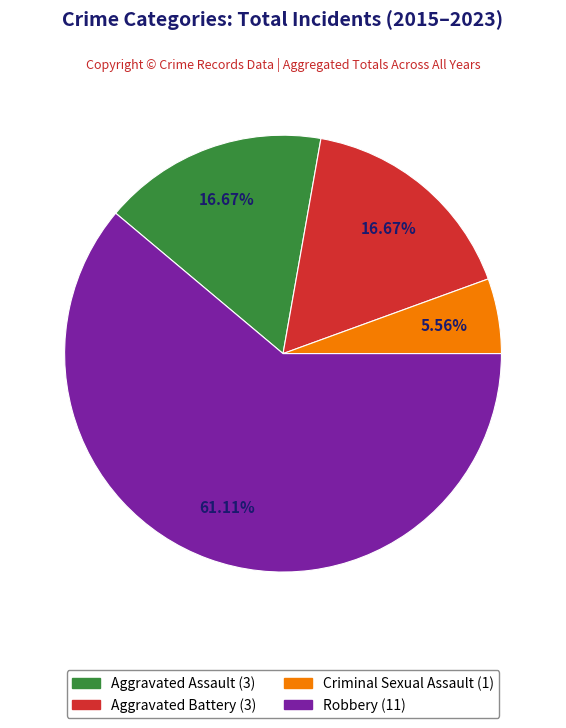

How many slices are in this pie chart?

4